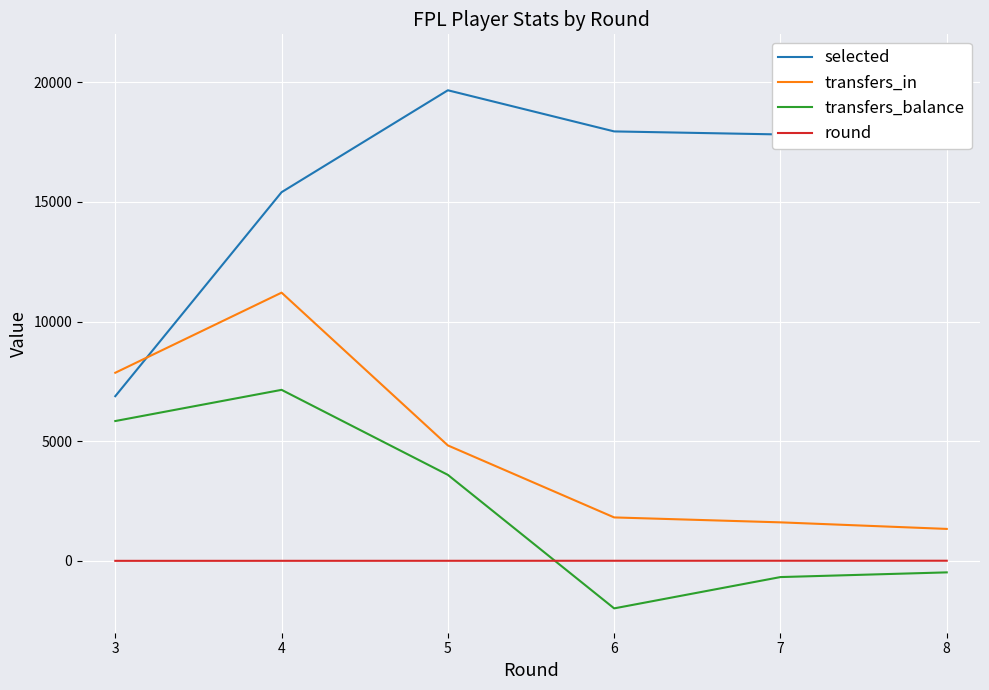

True or false: transfers_in and round cross at least once.

False